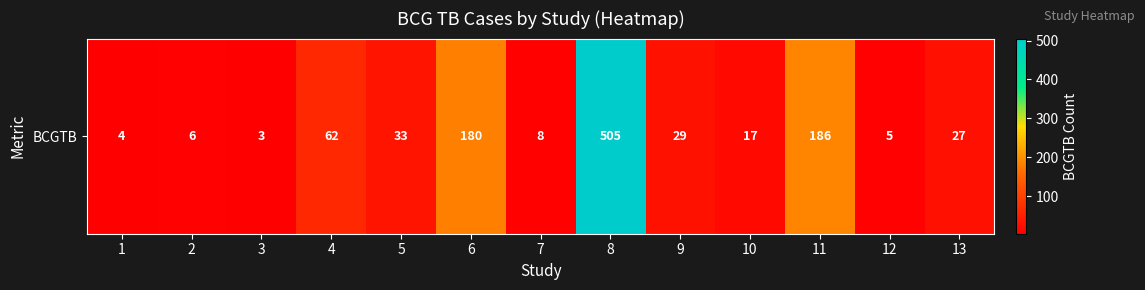

List the labels in order of value, largest first.

8, 11, 6, 4, 5, 9, 13, 10, 7, 2, 12, 1, 3